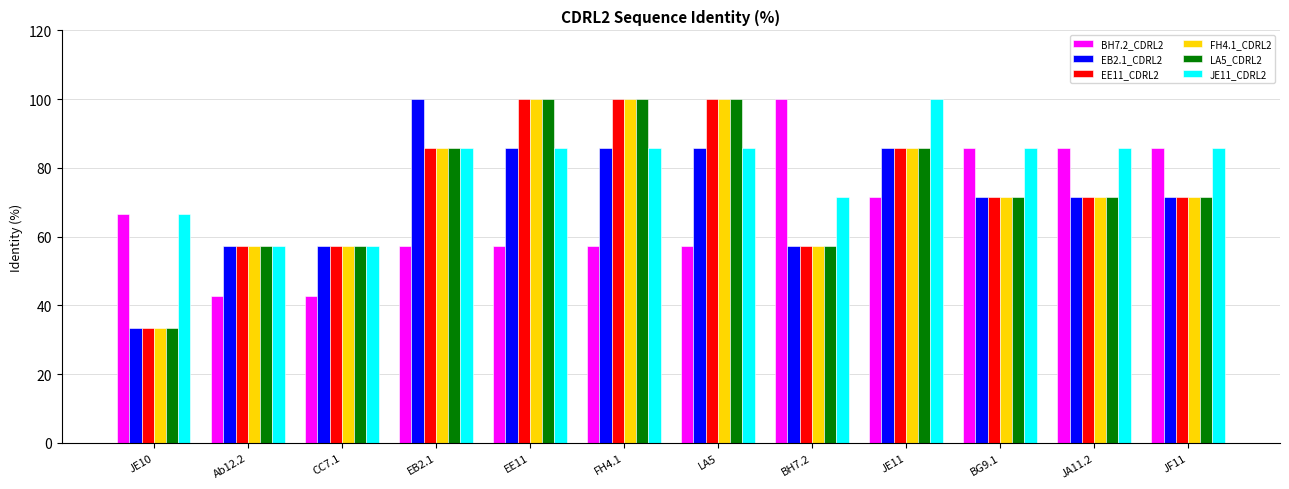

What is the sum of the BH7.2_CDRL2 values at FH4.1 and BH7.2?

157.1